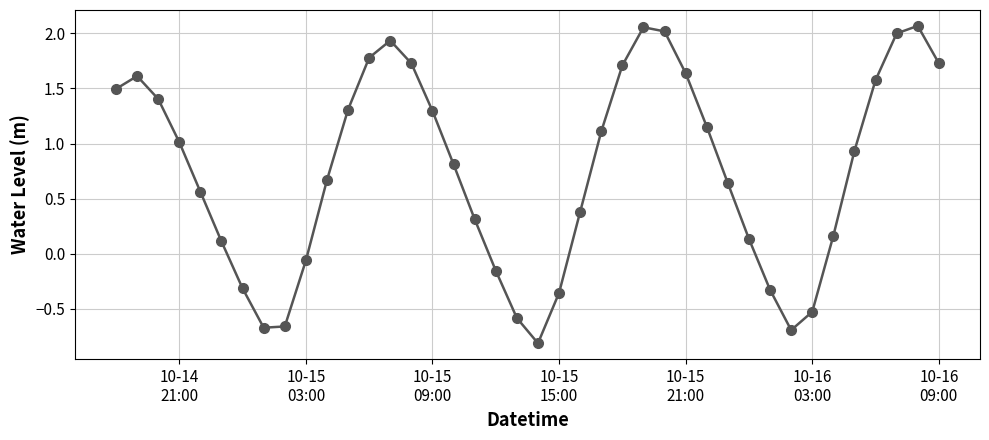

Does the chart have visible grid lines?

Yes